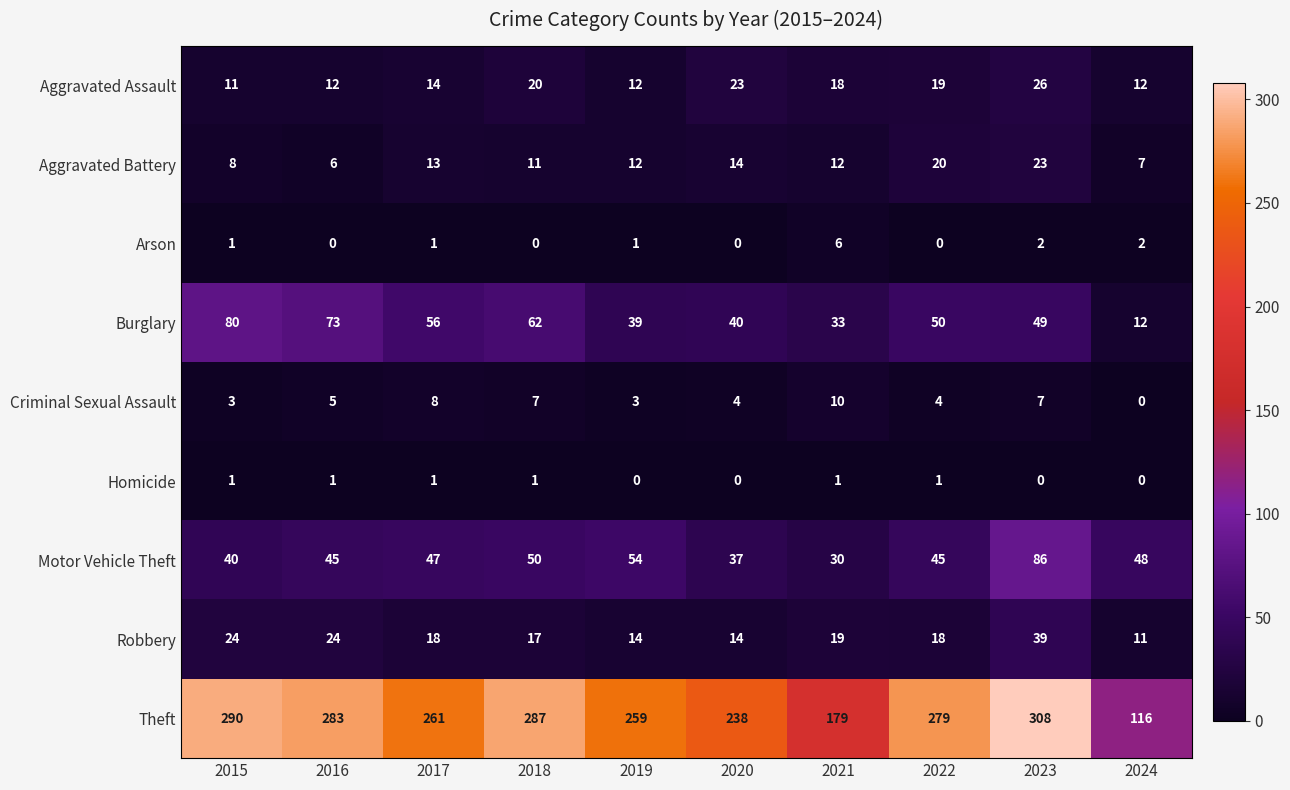

How many categories are shown in the chart?

10